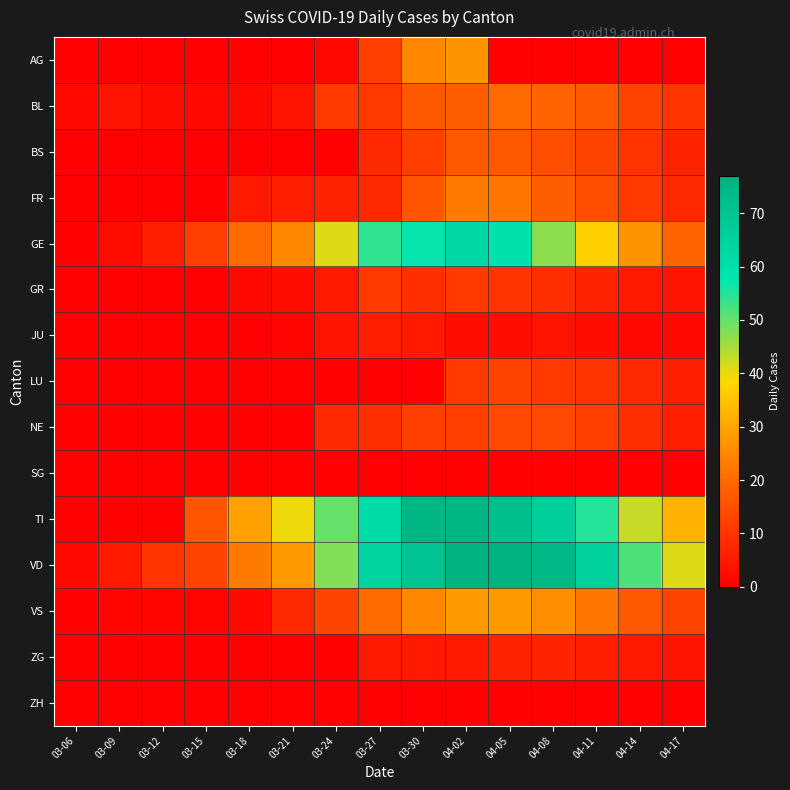

What is the spread (max minus min) of values at 04-11?

65